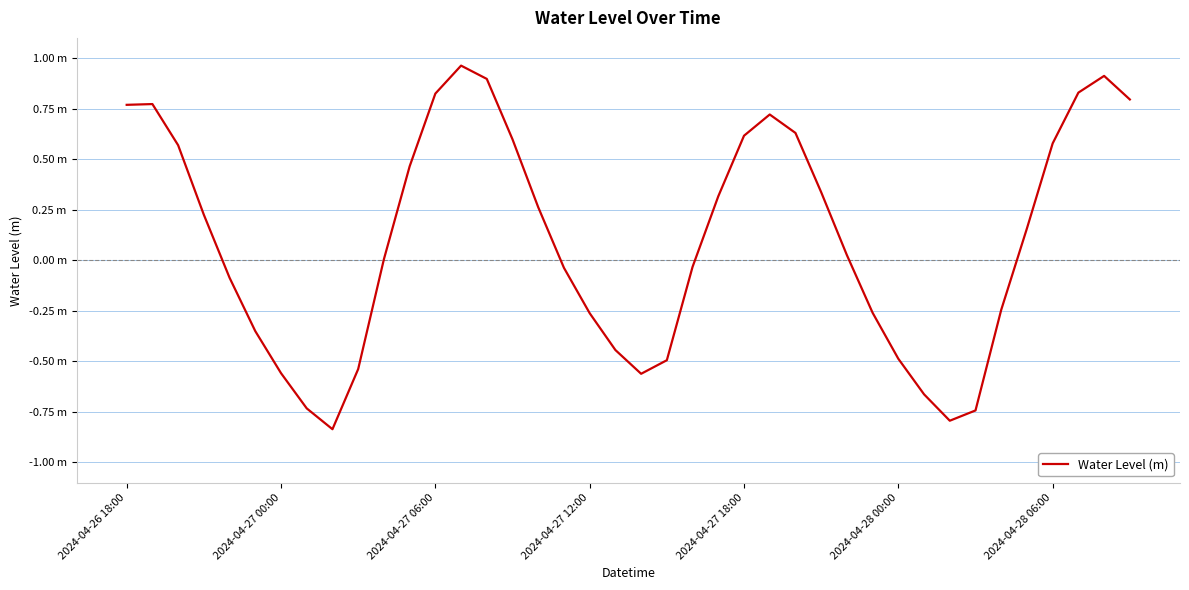

Where does the data first go above 0?

2024-04-26 18:00